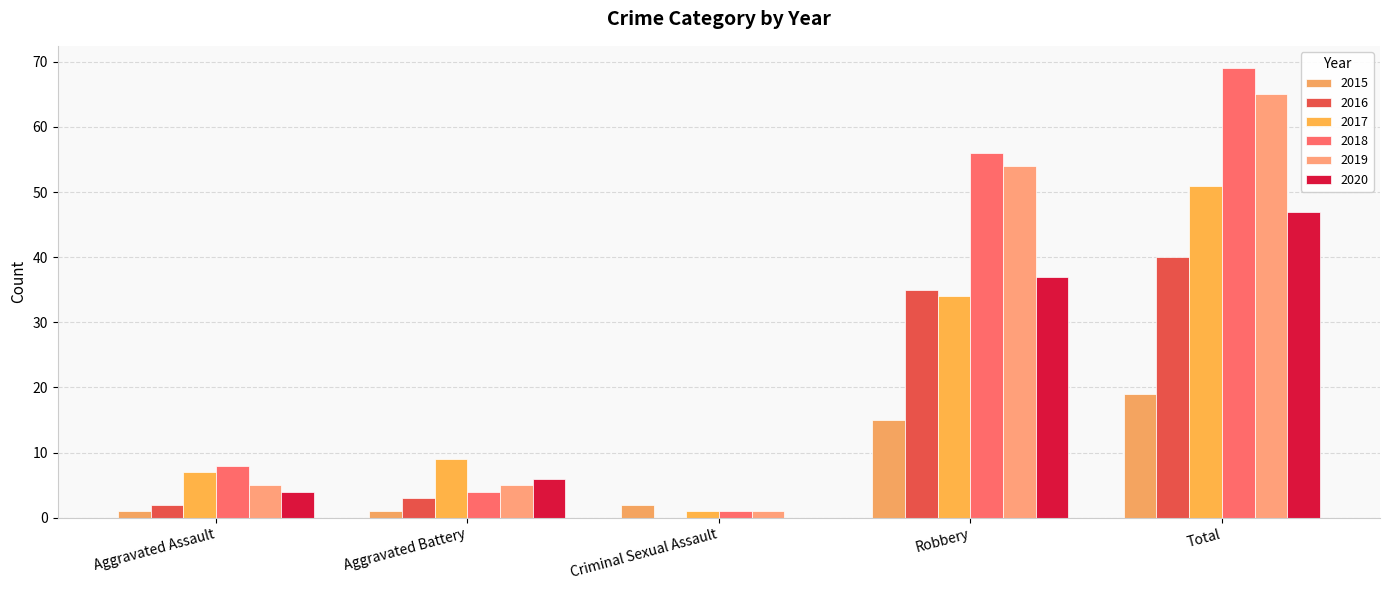

At which label does 2017 first exceed 9?

Robbery